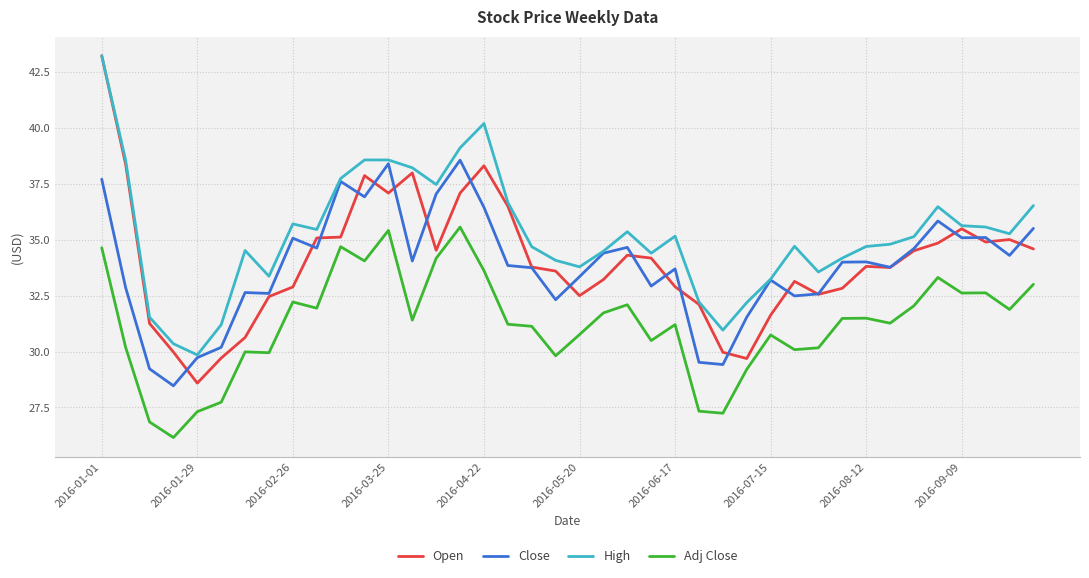

True or false: Adj Close and Close cross at least once.

False